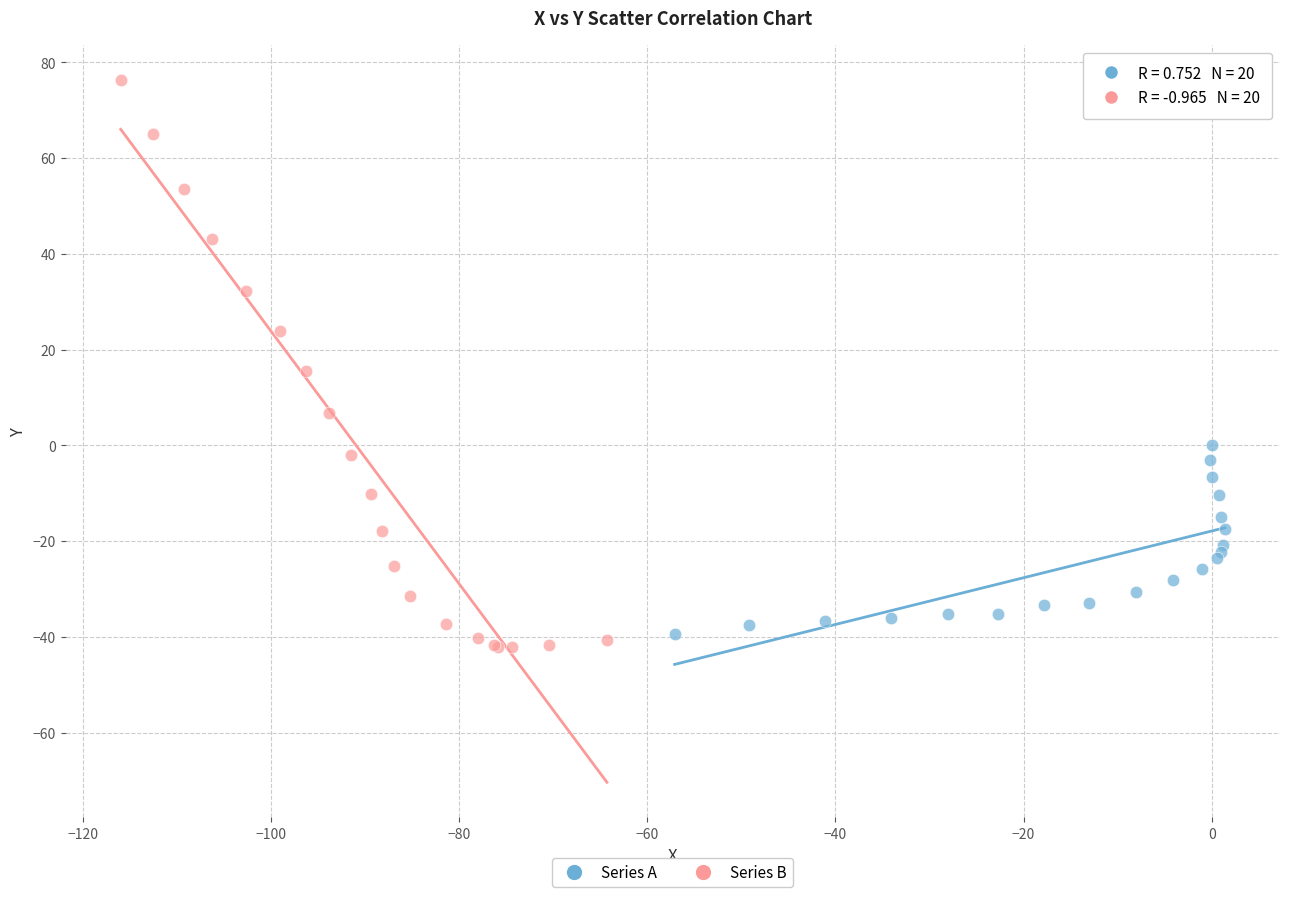

Which series contains the highest Y value?

Series B